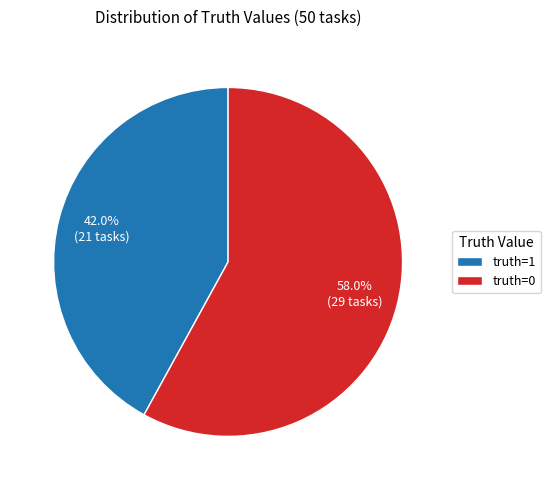

Rank the categories by value from highest to lowest.

truth=0, truth=1